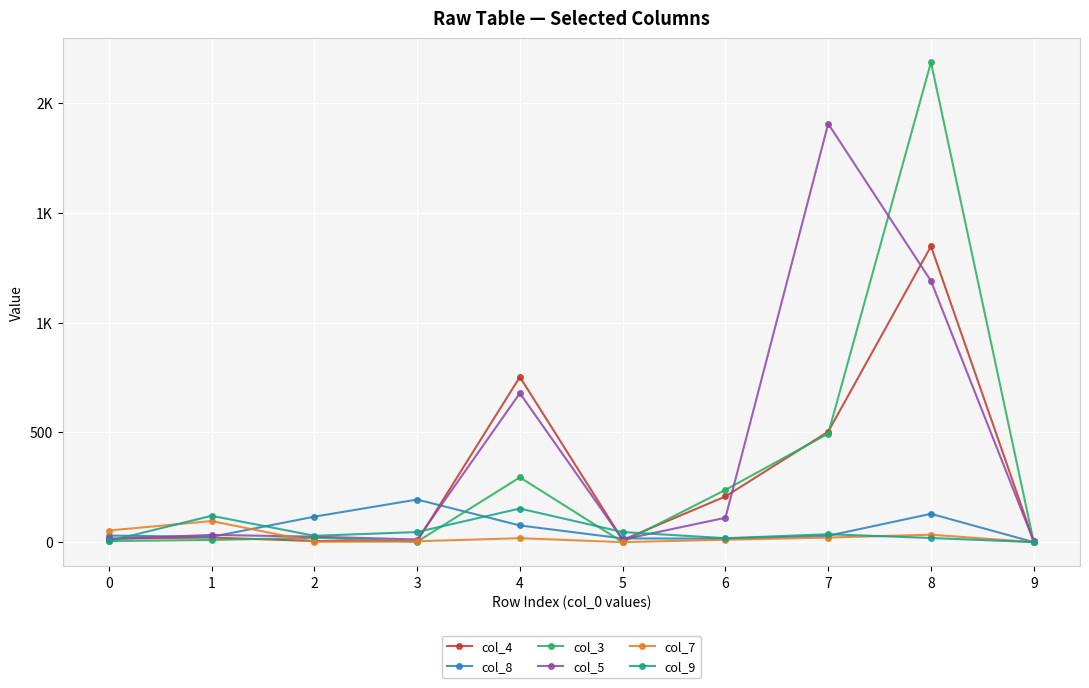

At which label does col_9 first exceed 36?

1